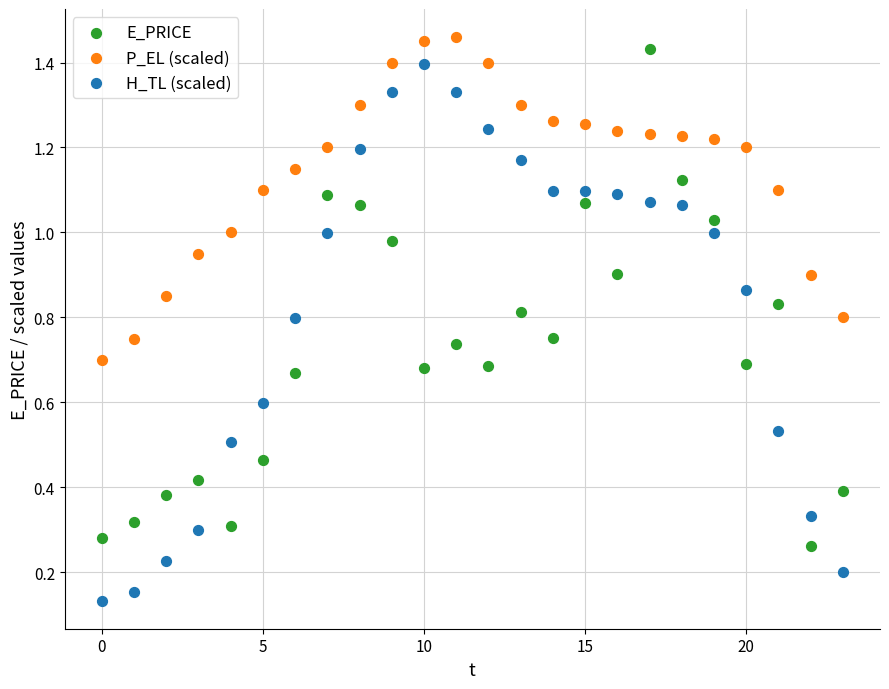

What are all the series names shown in the legend?

E_PRICE, P_EL (scaled), H_TL (scaled)